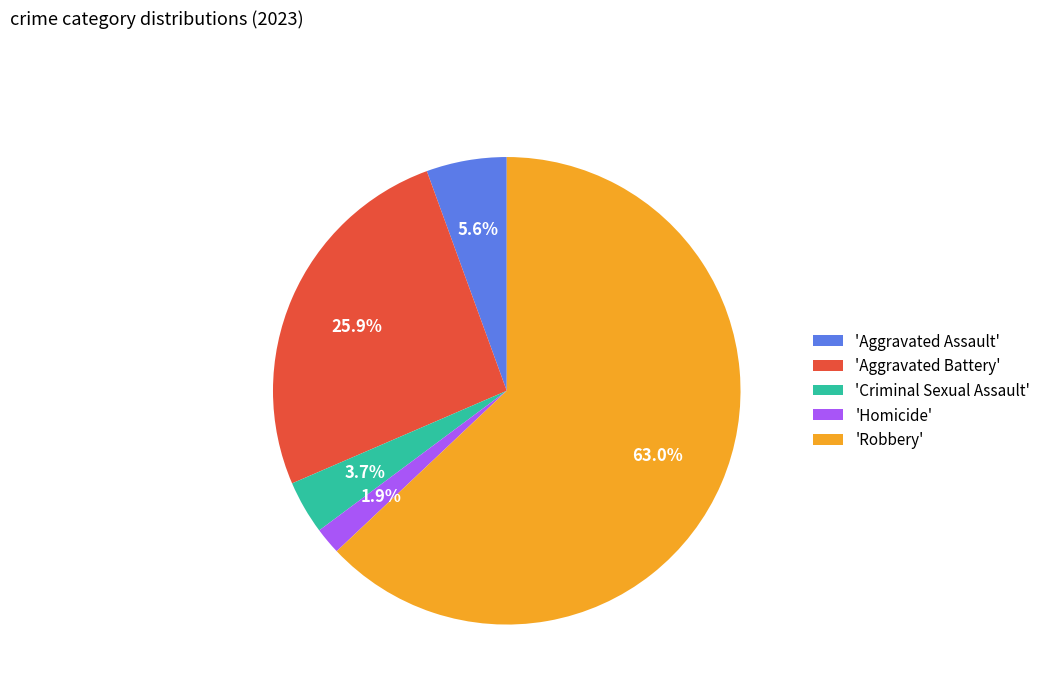

Do 'Homicide' and 'Aggravated Battery' together represent more than half of the pie?

No